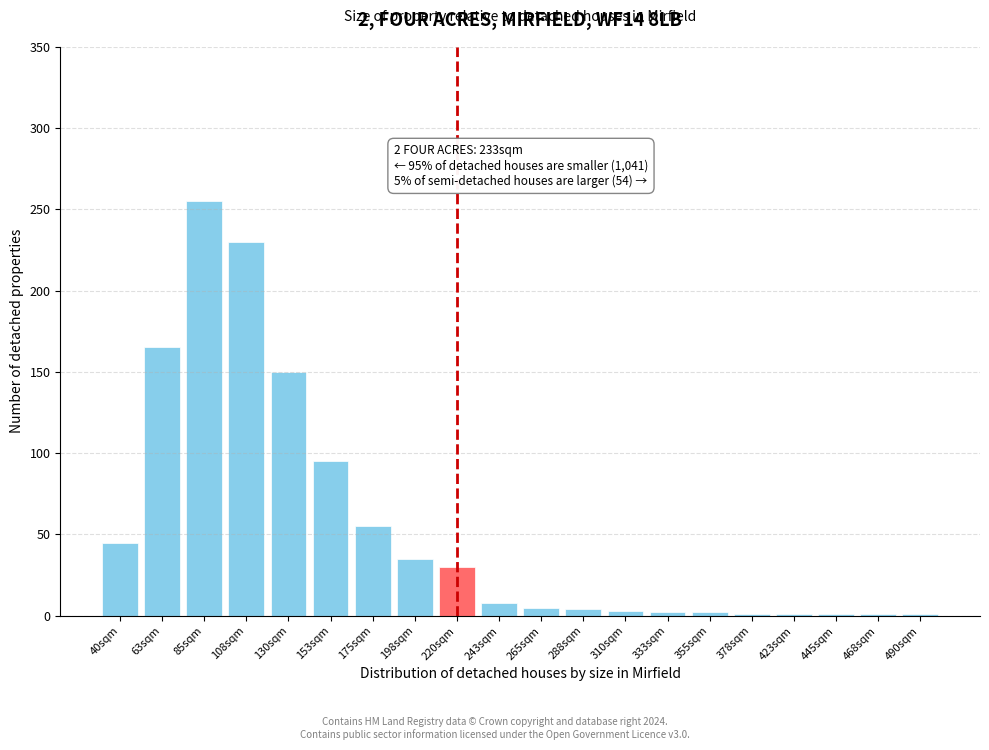

Where is the data nearest to the value 128?

130sqm